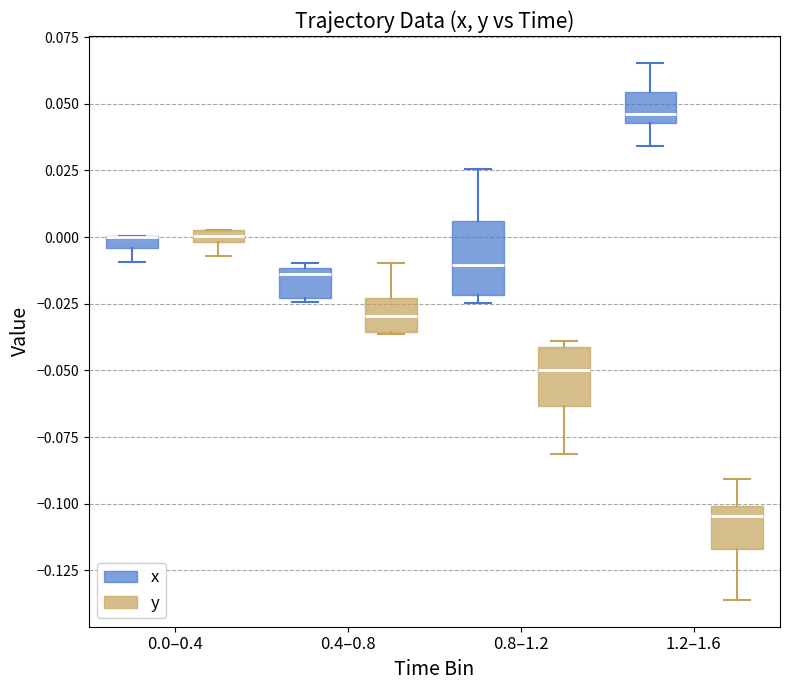

Where is the lower edge of the box for 0.8–1.2 (x) on the y-axis? The values are not printed on the chart, so give them approximately, as read against the axis.

-0.020